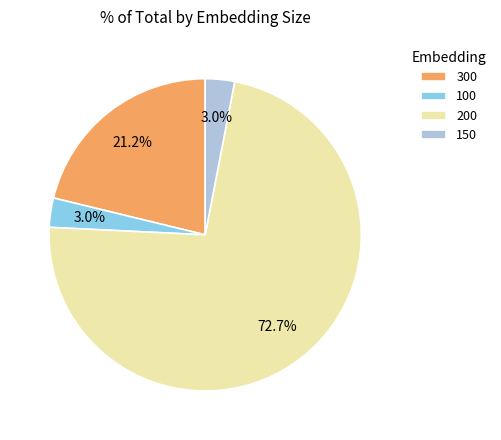

What percentage is the 100 slice, to the nearest percent?

3%